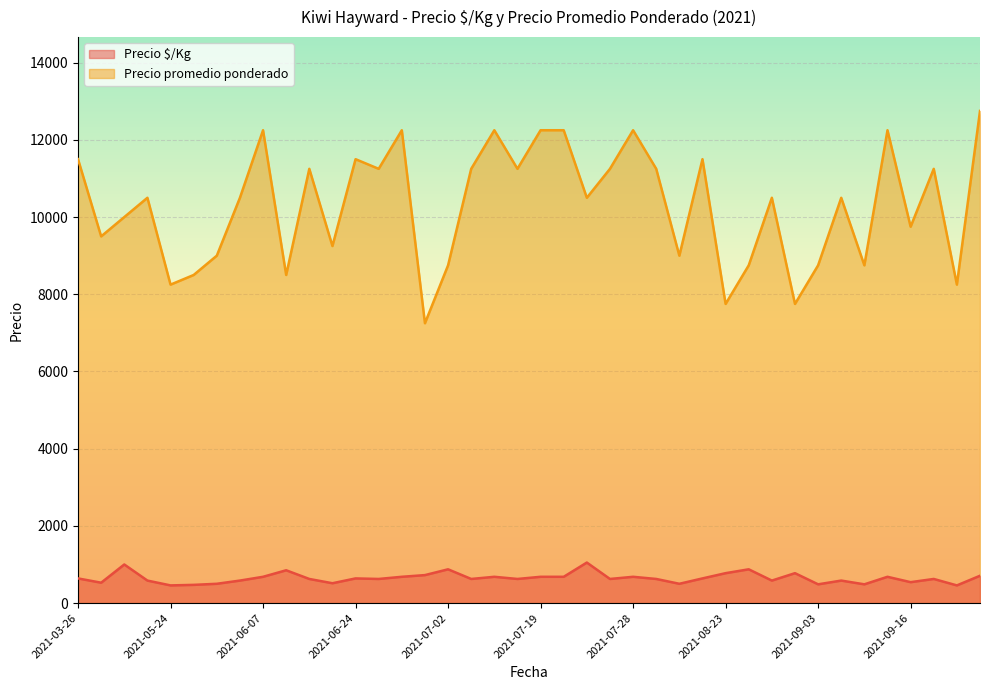

What is the lowest value of the Precio promedio ponderado series?

7250